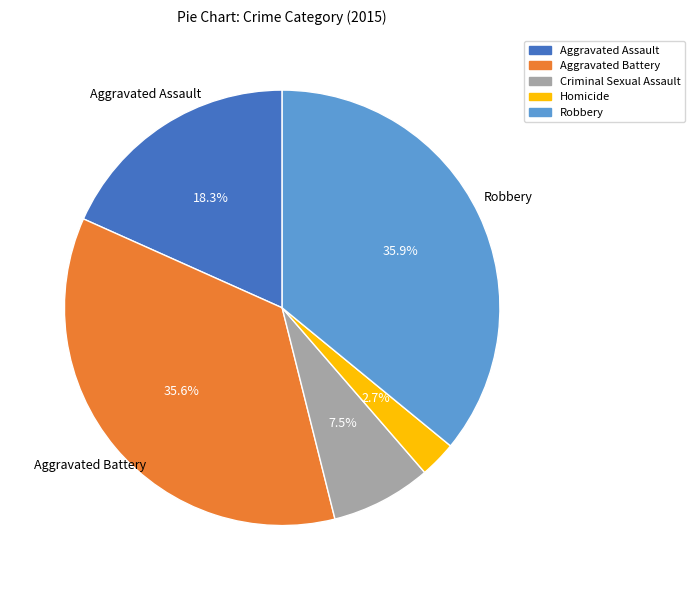

How many slices are in this pie chart?

5